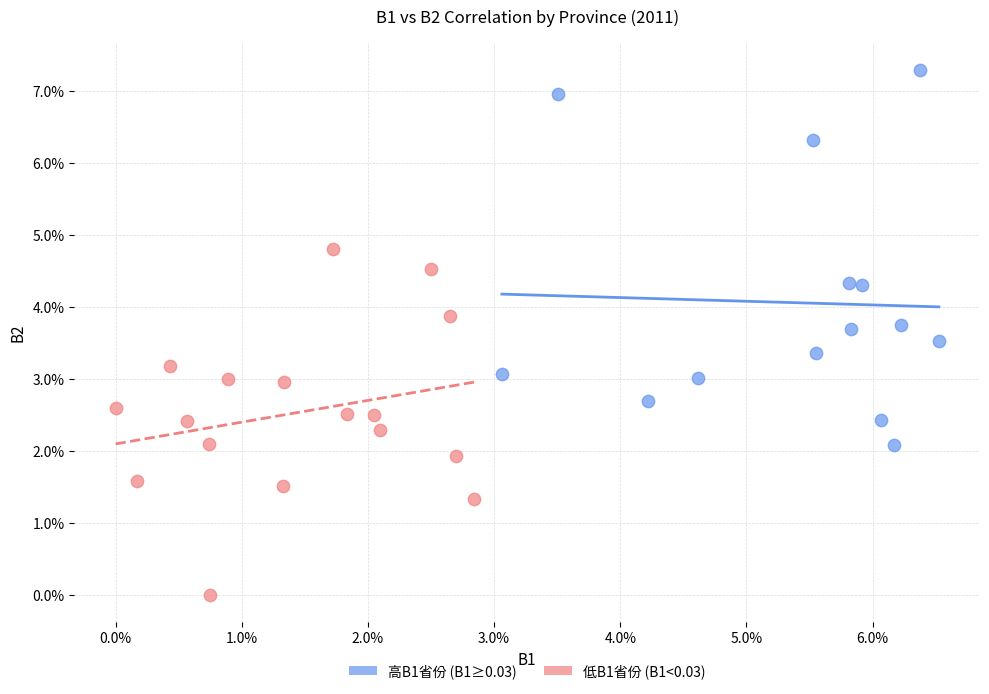

Which series has the largest Y range (max minus min)?

高B1省份 (B1≥0.03)